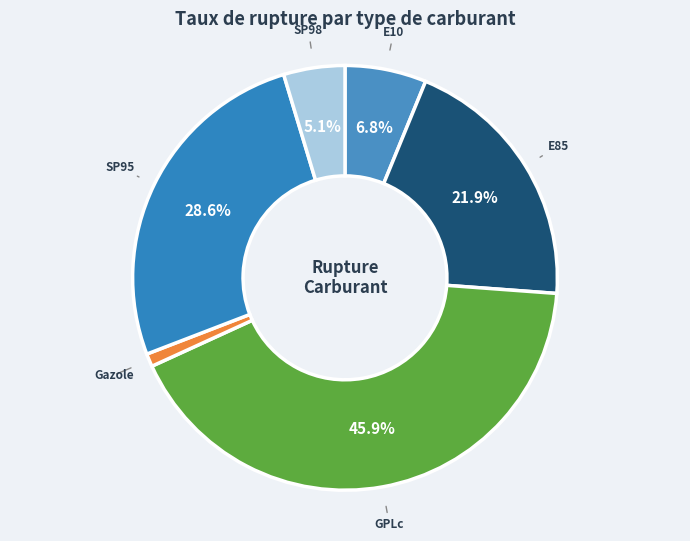

True or false: SP98 accounts for 1% of the total.

False